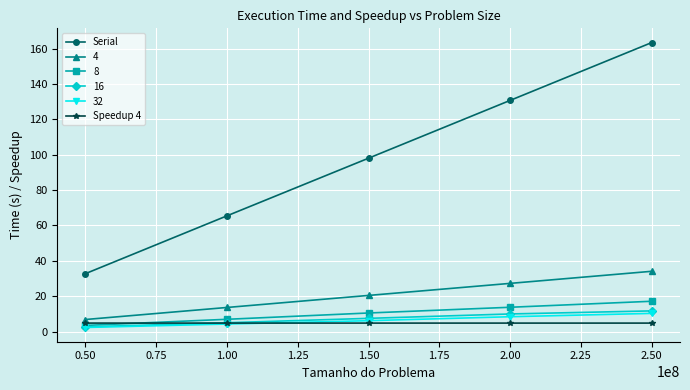

What is the difference between the highest and lowest values at 1.00?

61.2